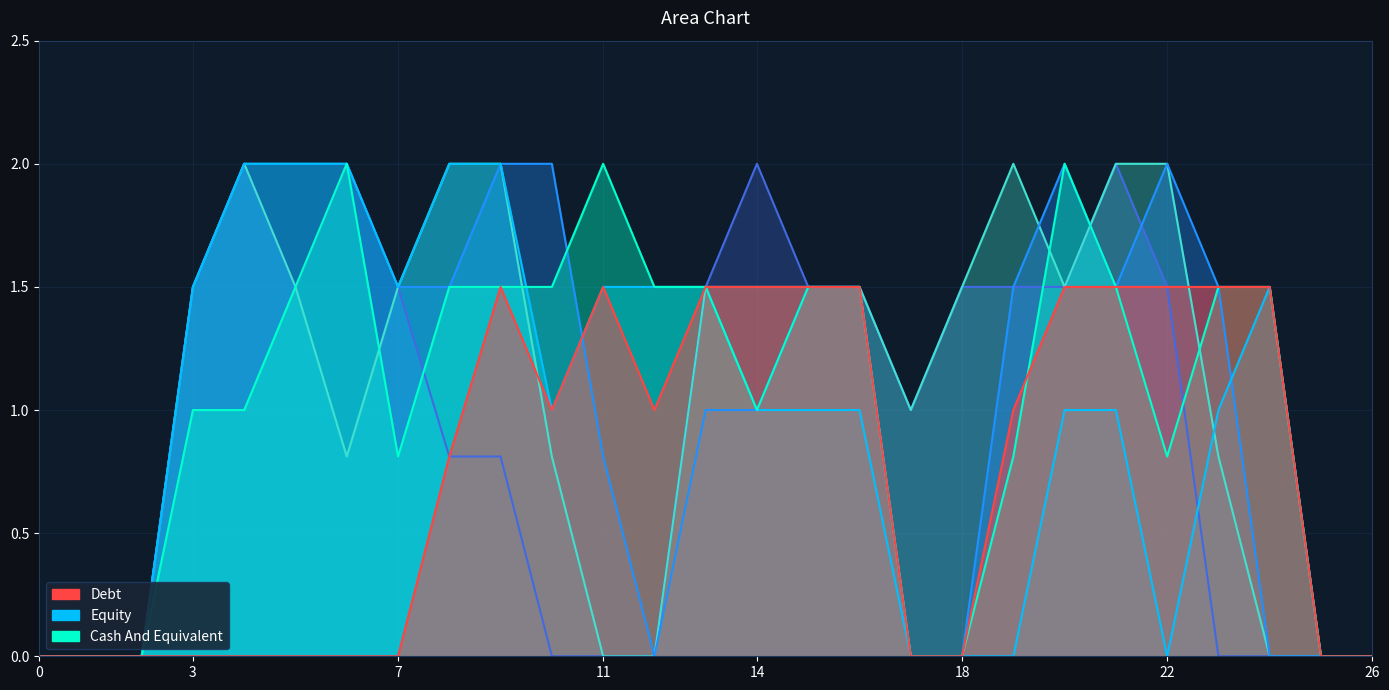

The value of col_17 at 23 is 0.0. True or false?

True